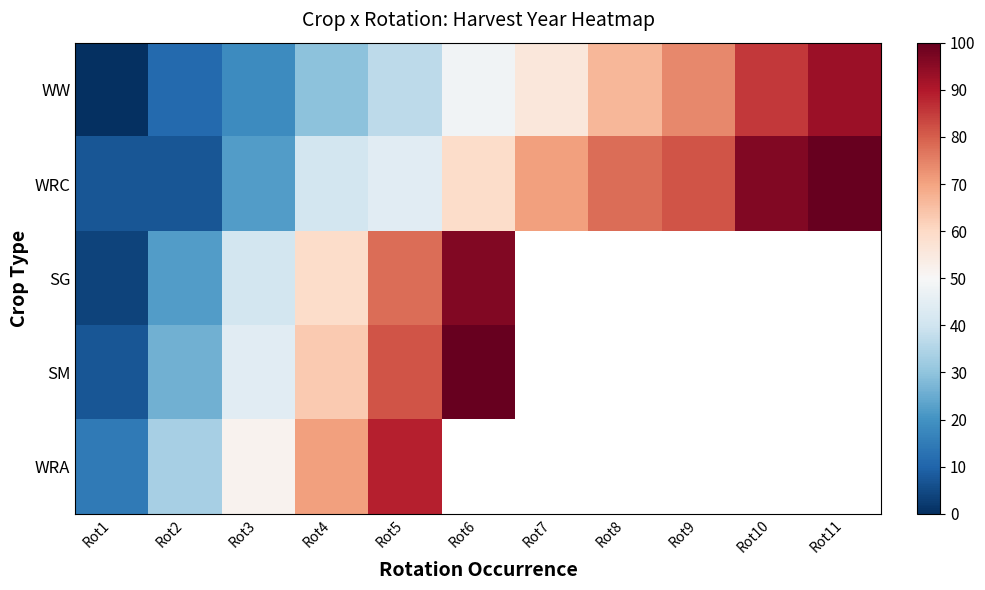

What is the spread (max minus min) of values at Rot1?

14.8